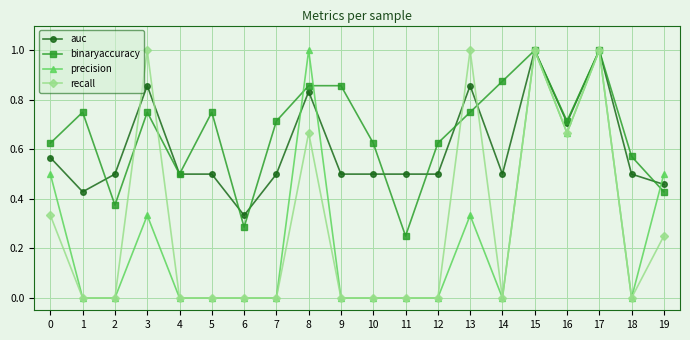

Where is the first local maximum for binaryaccuracy?

1